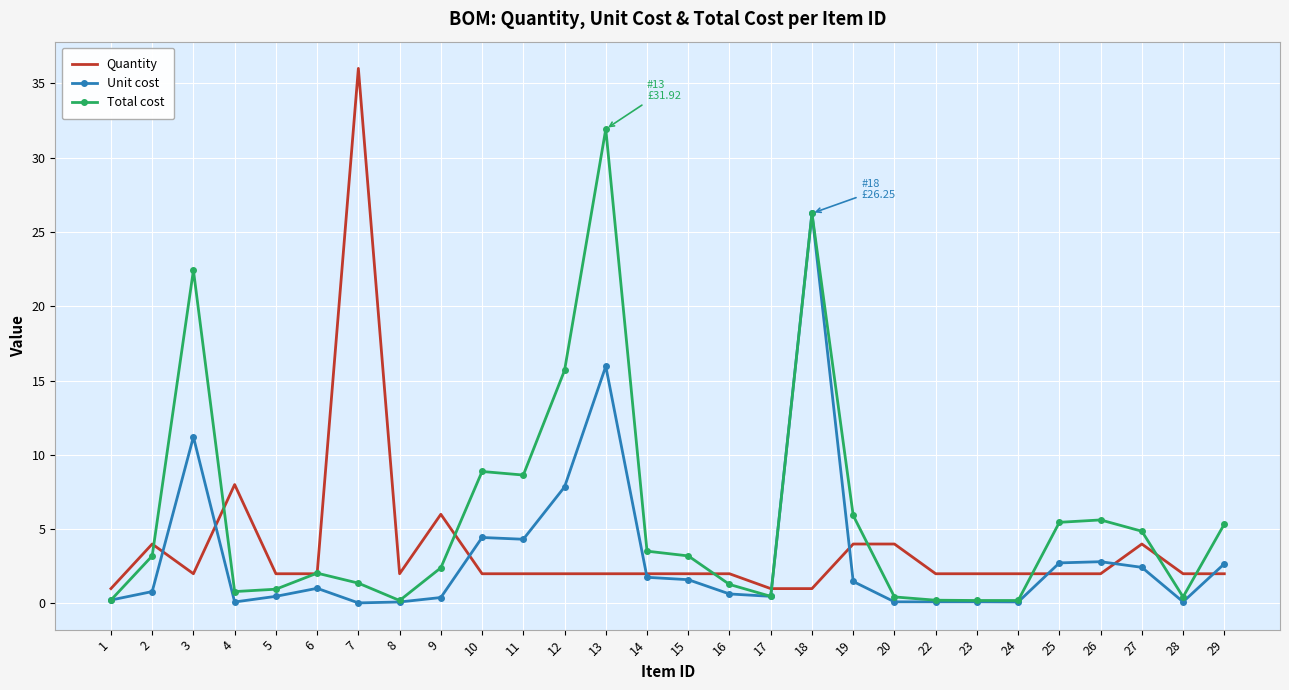

How many intersections are there between Quantity and Unit cost?

9